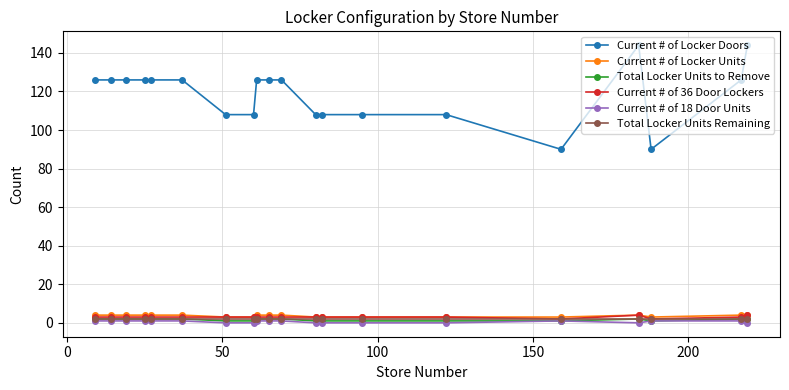

What are all the series names shown in the legend?

Current # of Locker Doors, Current # of Locker Units, Total Locker Units to Remove, Current # of 36 Door Lockers, Current # of 18 Door Units, Total Locker Units Remaining